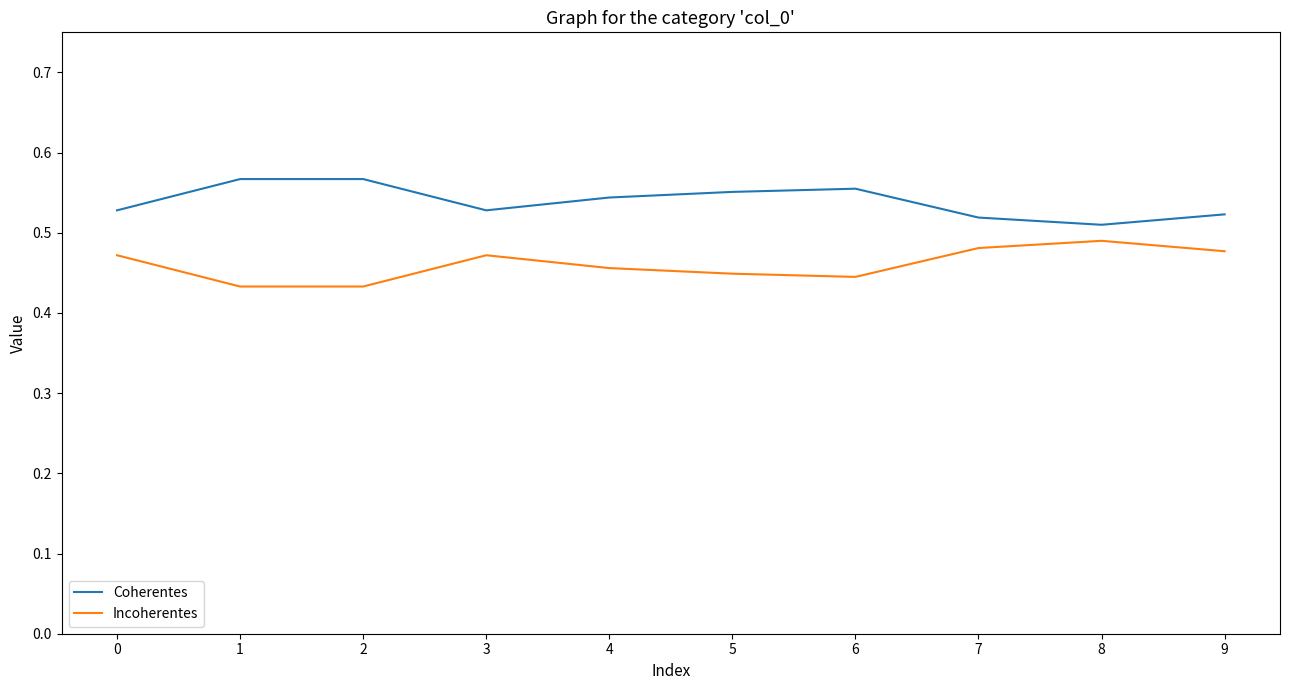

True or false: Incoherentes and Coherentes cross at least once.

False